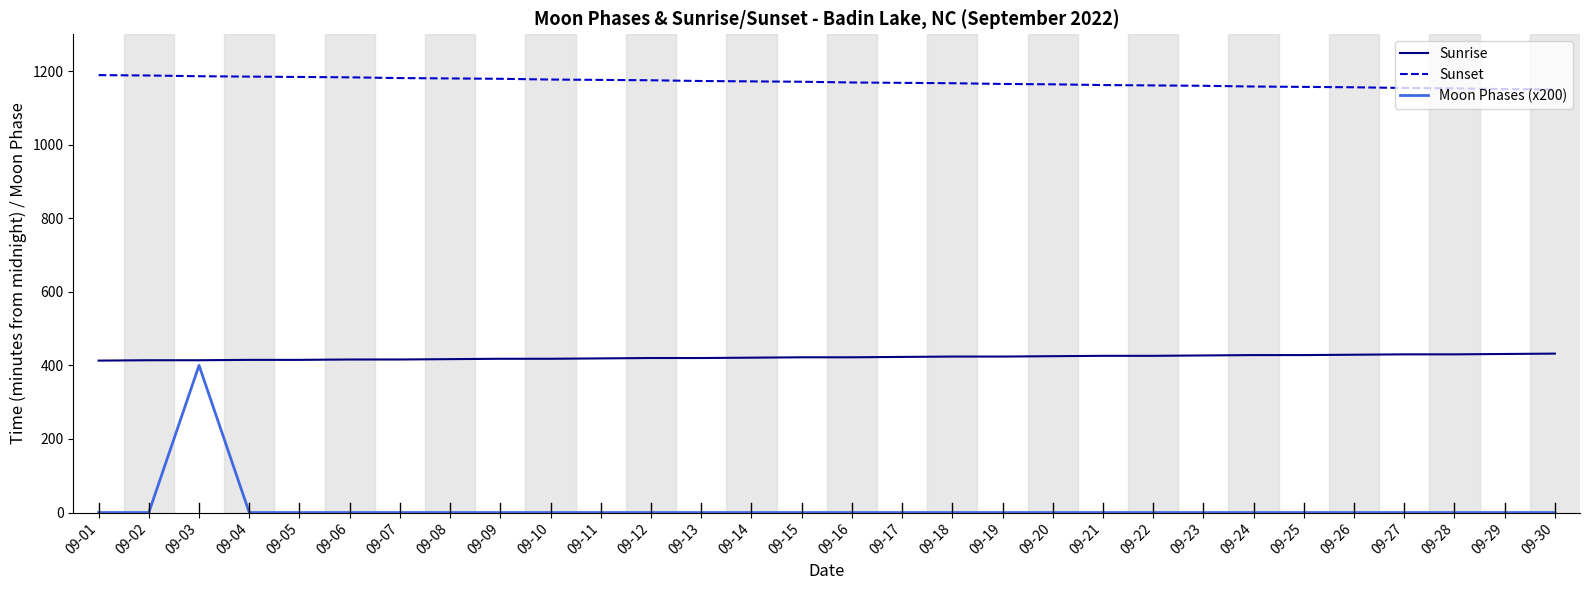

What is the greatest value displayed?

1189